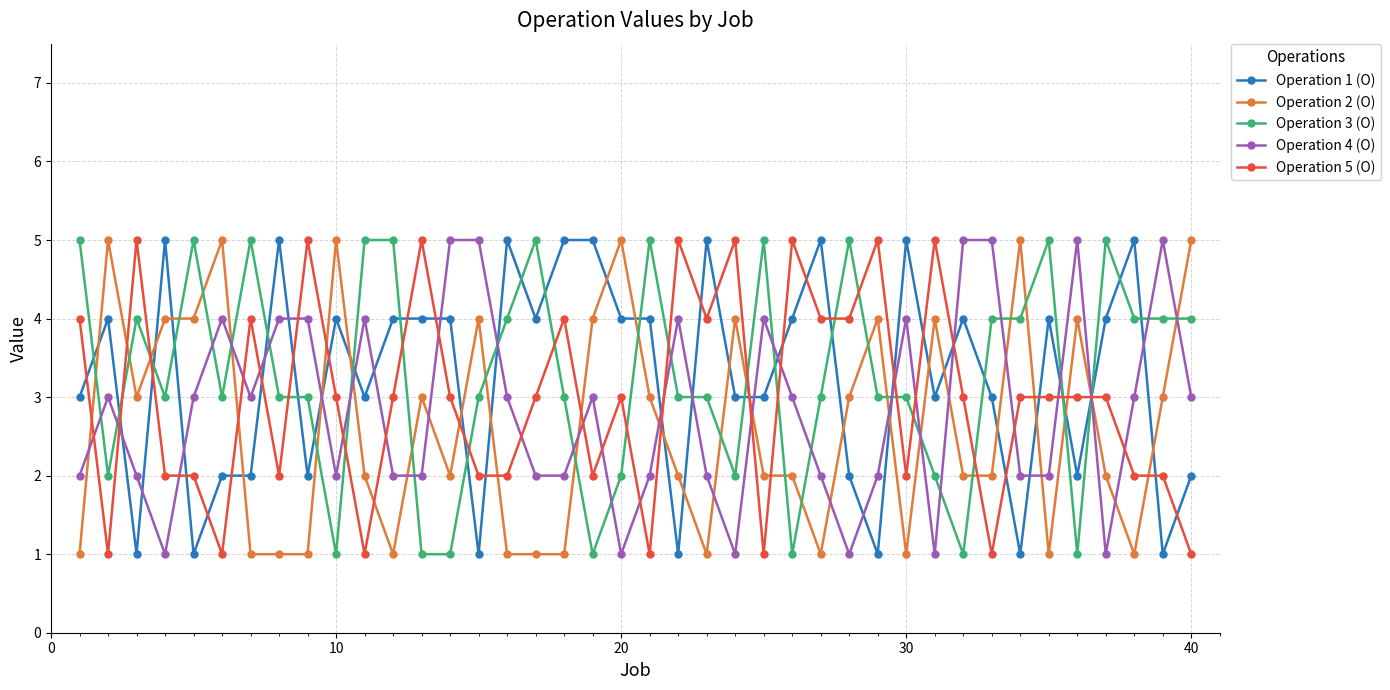

True or false: Operation 3 (O) has more than 0 interior local peaks.

True